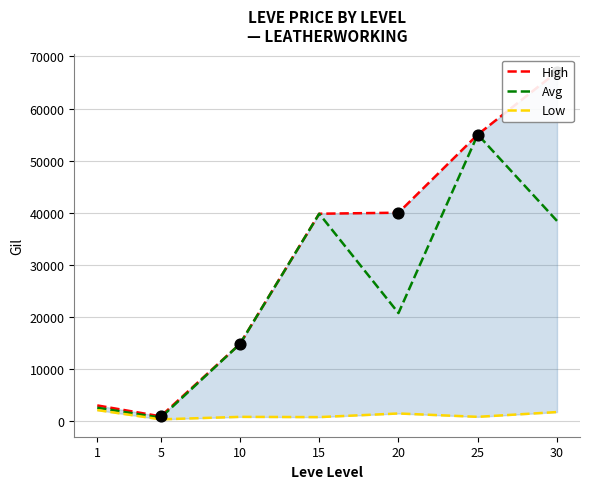

Which series has the largest Y range (max minus min)?

High